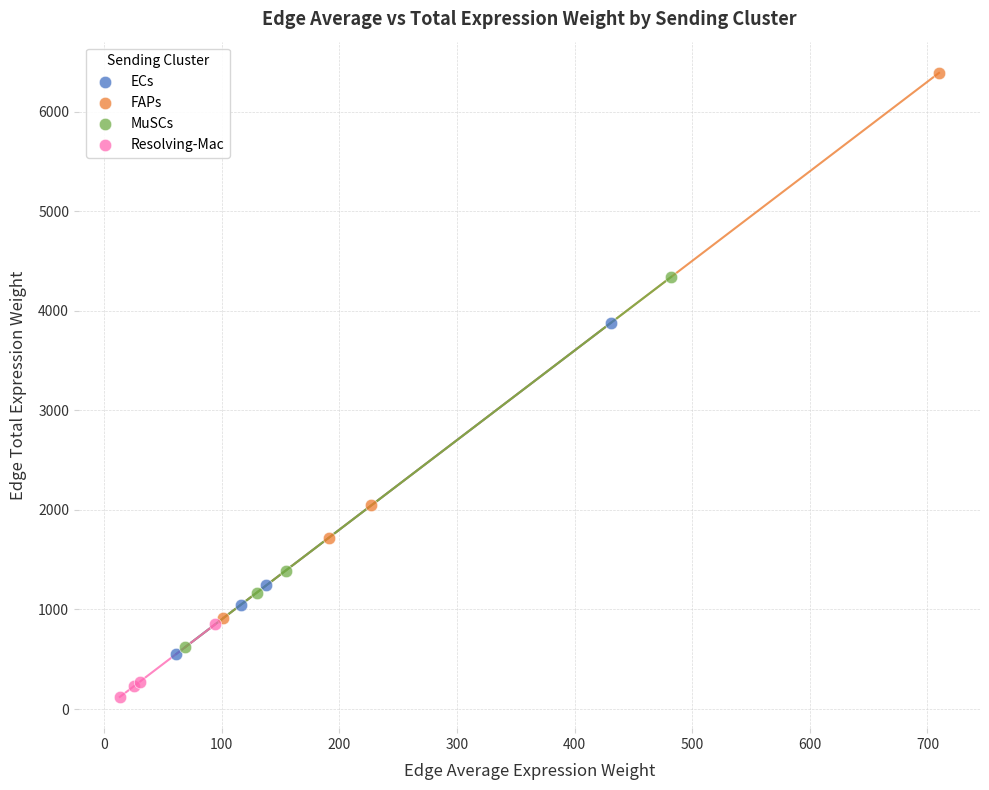

What are all the series names shown in the legend?

ECs, FAPs, MuSCs, Resolving-Mac